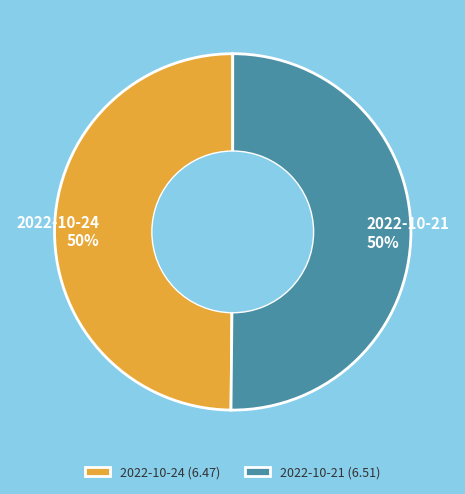

What percentage is the 2022-10-24 slice, to the nearest percent?

50%